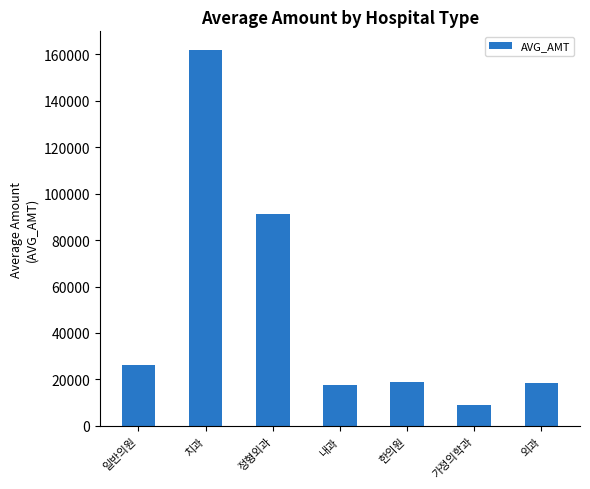

How many bars are there in total?

7